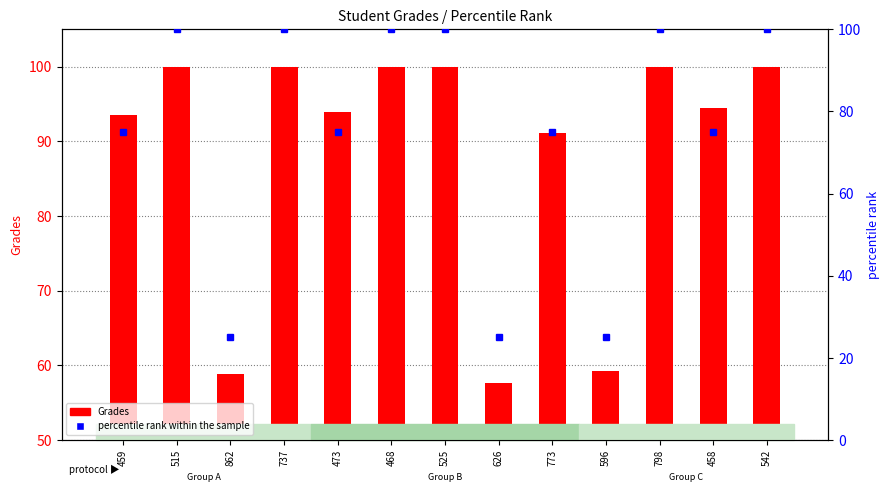

Rank the categories by percentile rank within the sample value from lowest to highest.

862, 626, 596, 459, 473, 773, 458, 515, 737, 468, 525, 798, 542